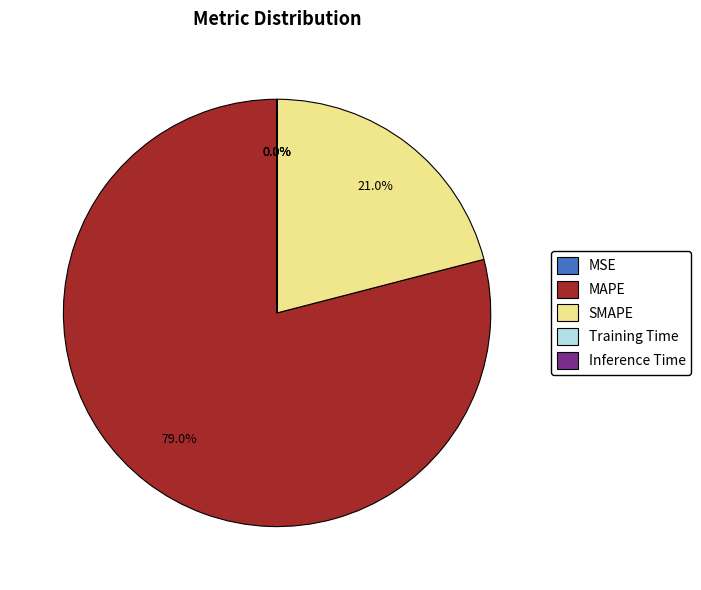

Which category accounts for the majority?

MAPE